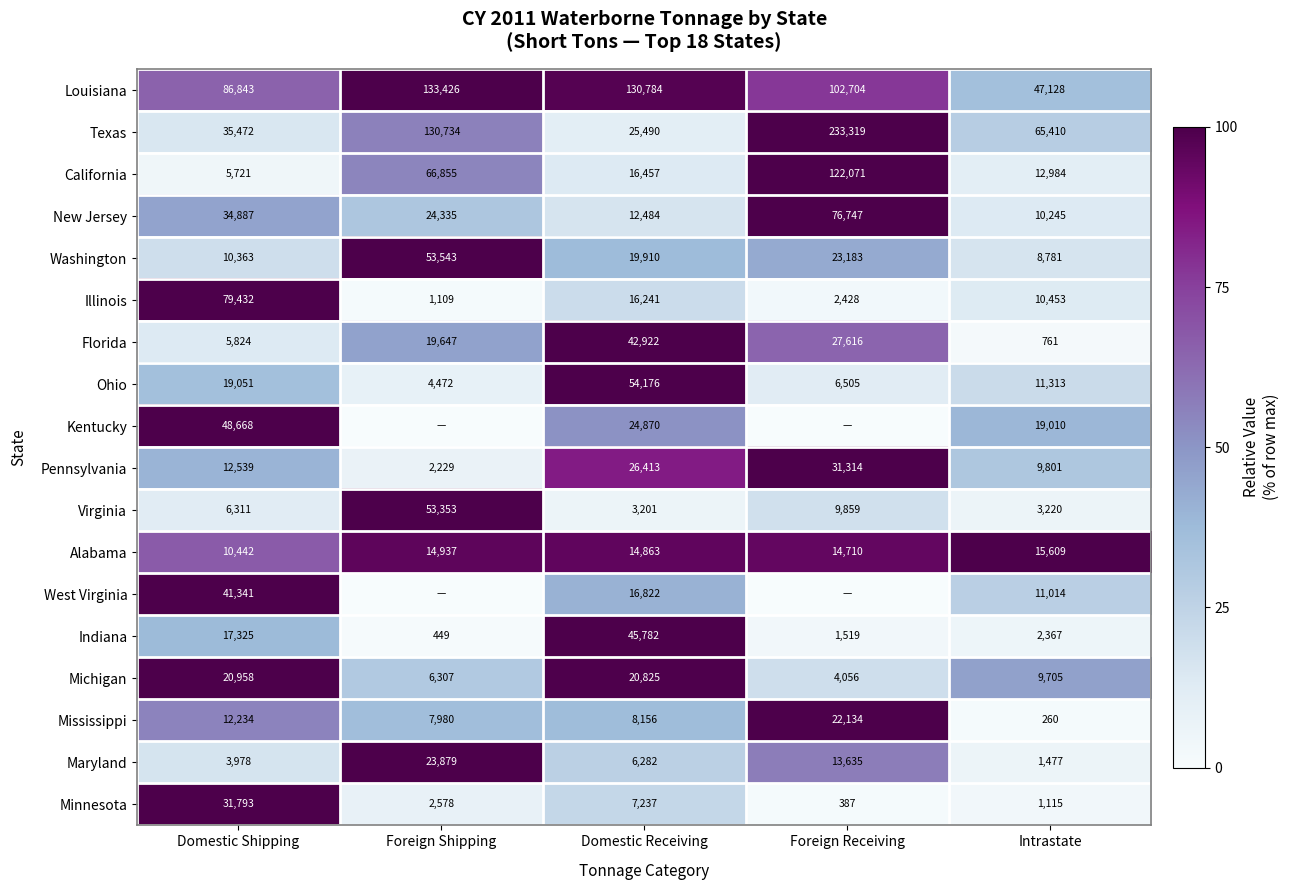

The value of Louisiana at Intrastate is 80673. True or false?

False